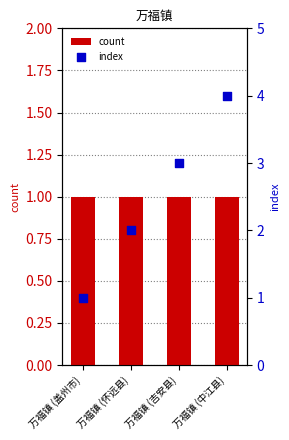

What are all the series names shown in the legend?

count, index